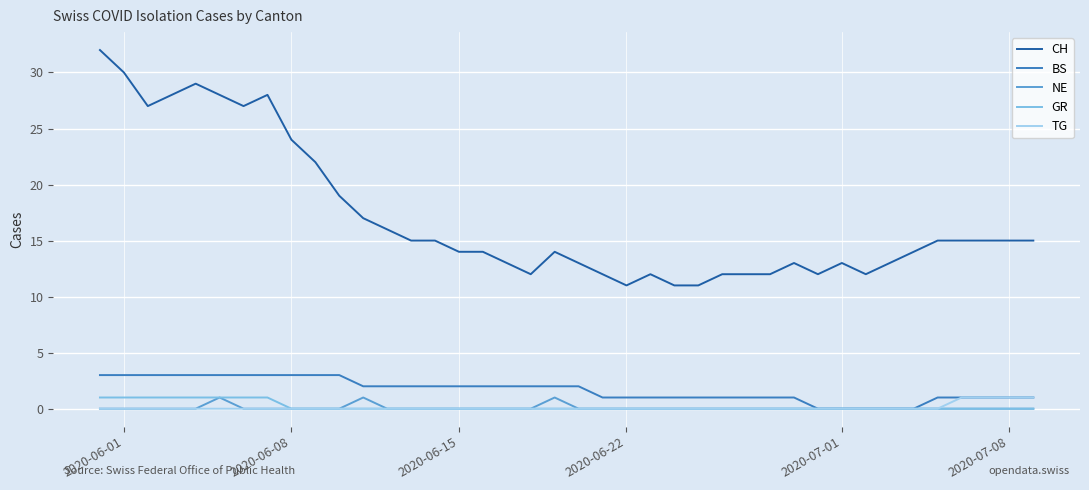

Which series has the largest total across all categories?

CH